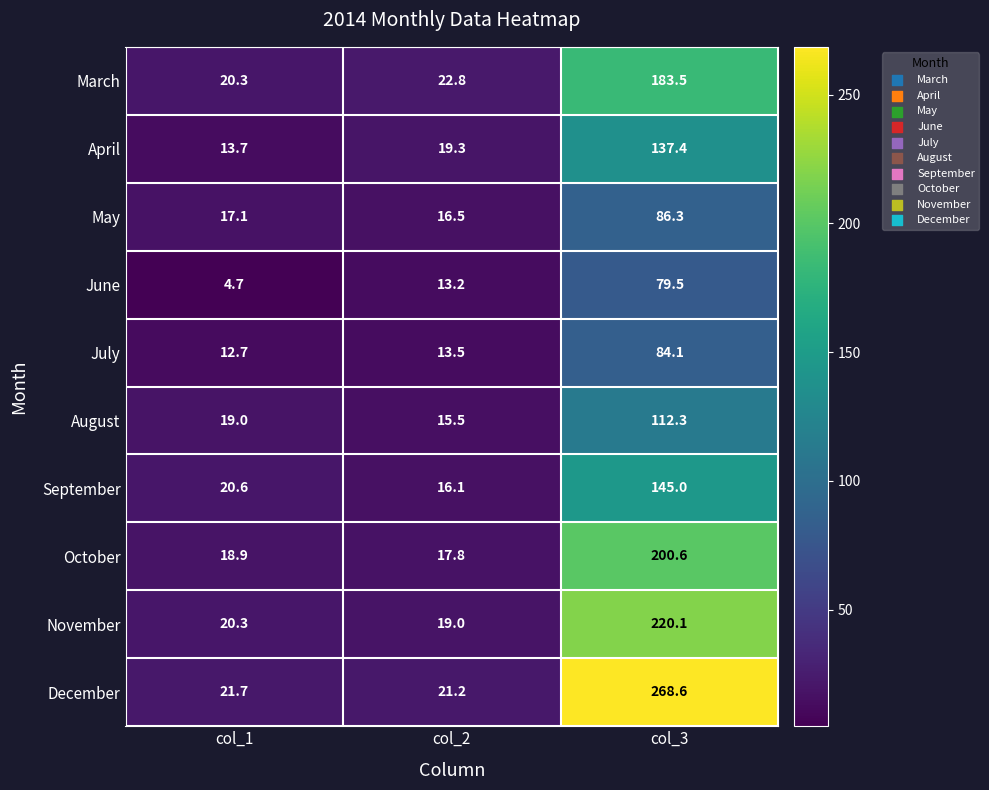

What is the smallest value displayed?

4.7